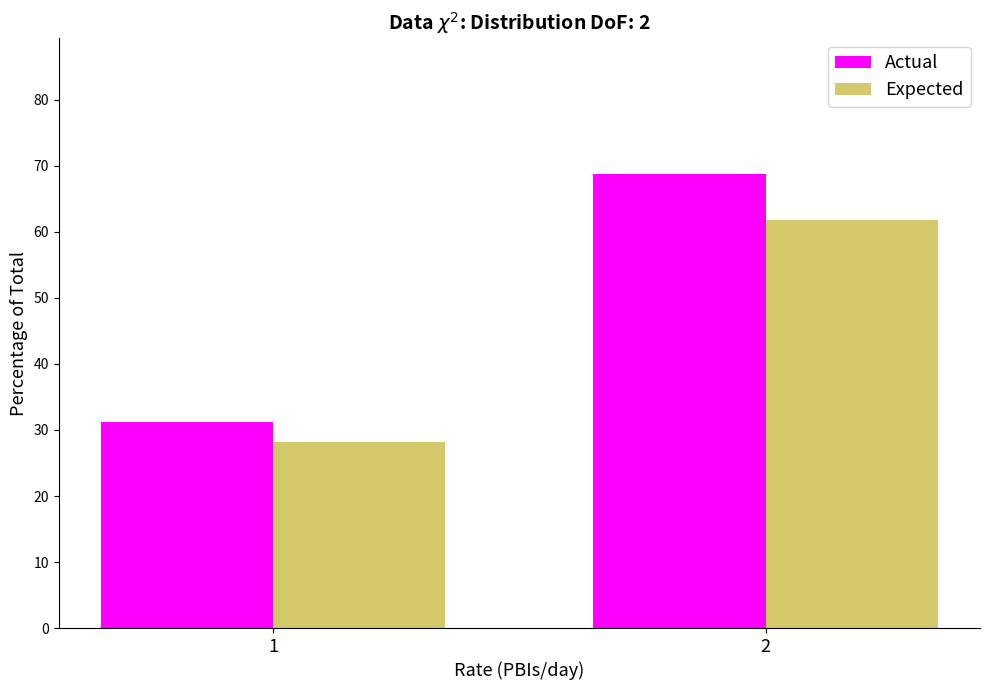

What is the minimum value shown in the chart?

28.1